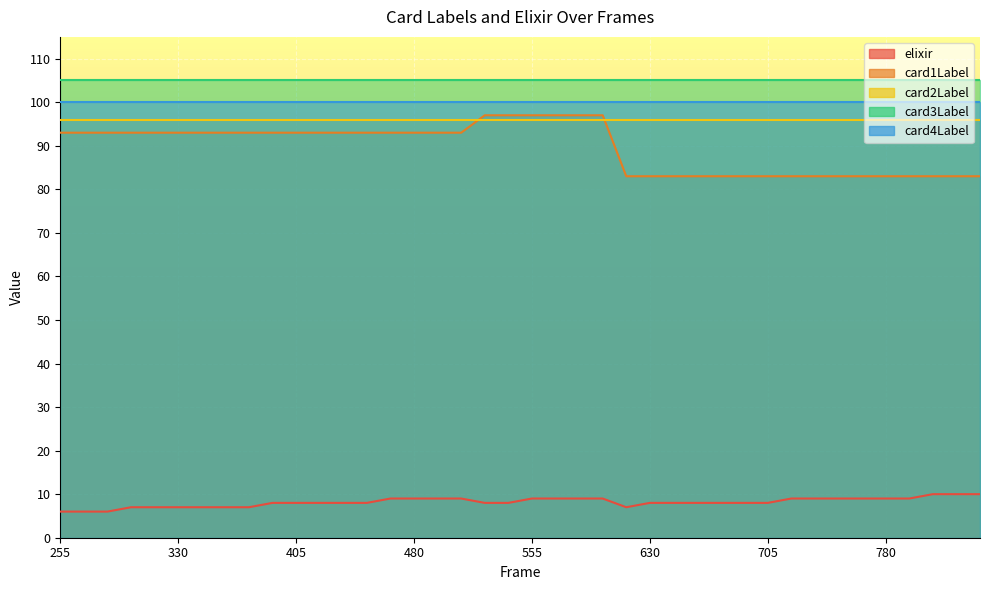

How many lines are shown in the chart?

5